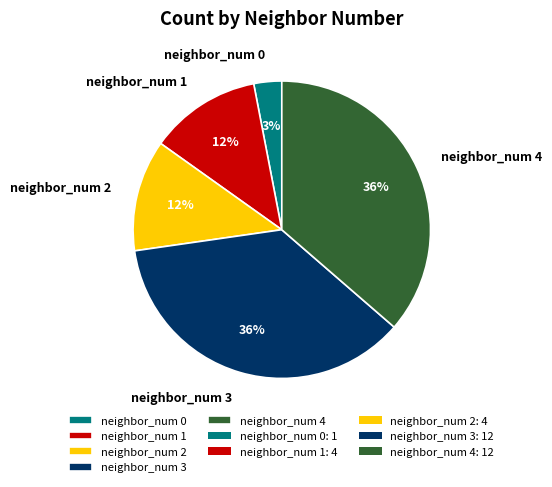

Do neighbor_num 4 and neighbor_num 2 together represent more than half of the pie?

No